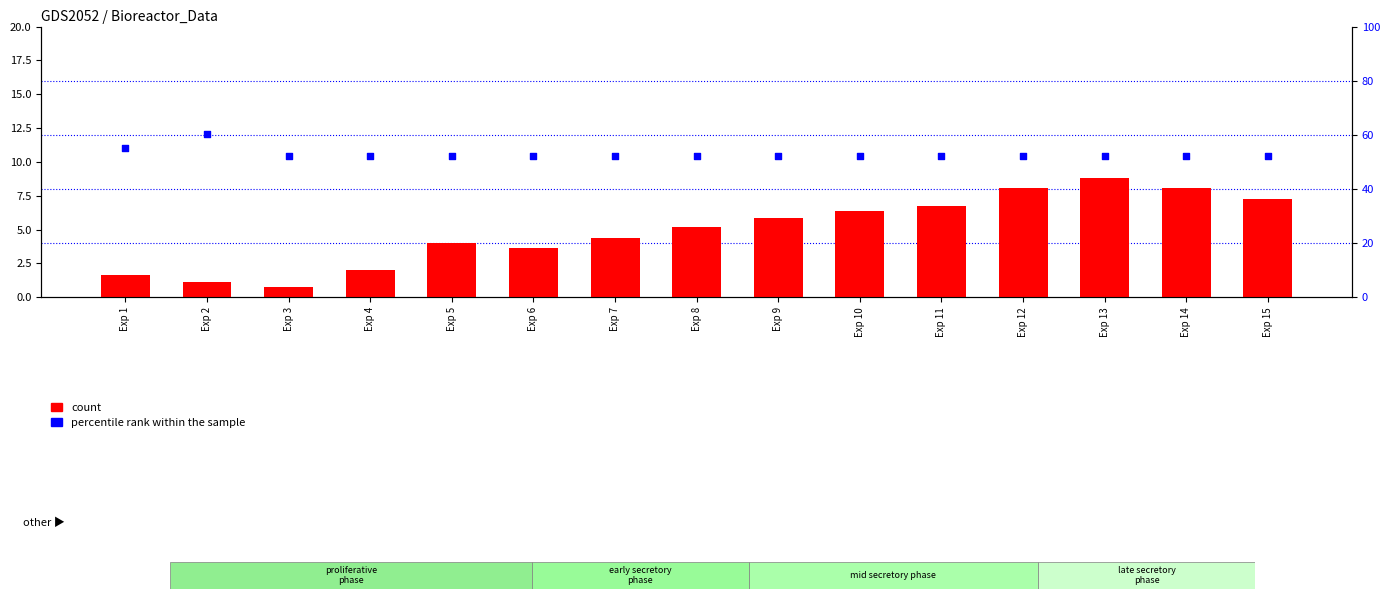

What is the total value across all series at Exp 8?

57.5